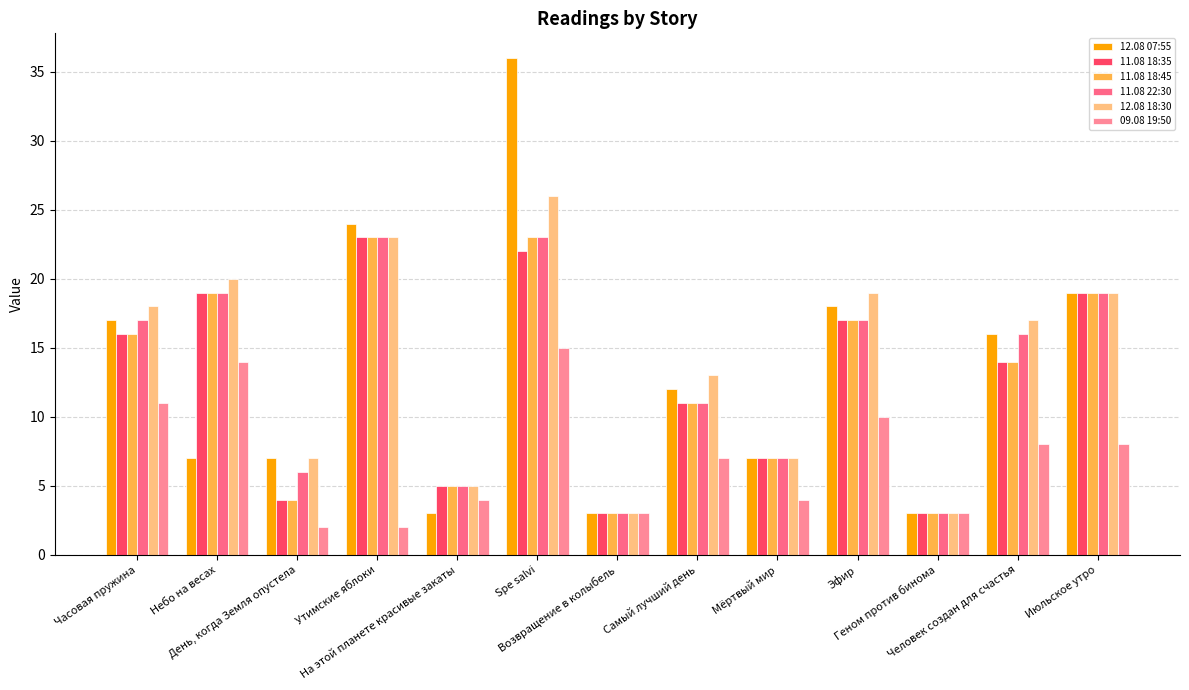

How many bars are there in each group?

6